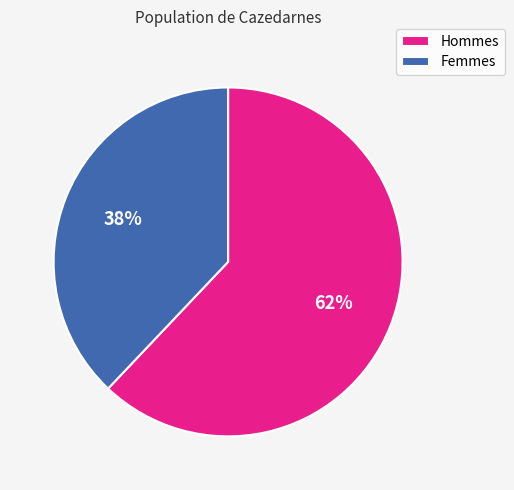

Do Femmes and Hommes together represent more than half of the pie?

Yes